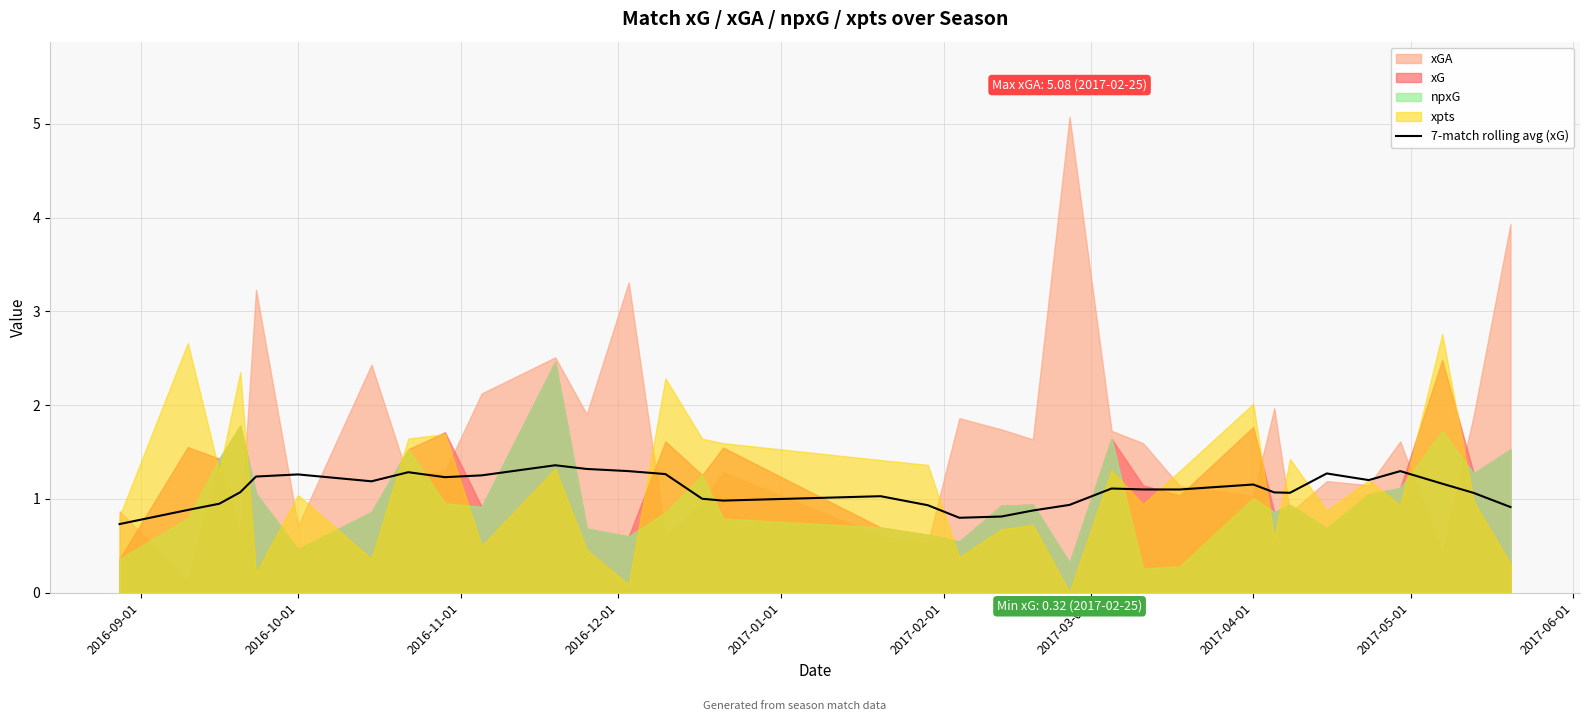

What is the average value?

1.1